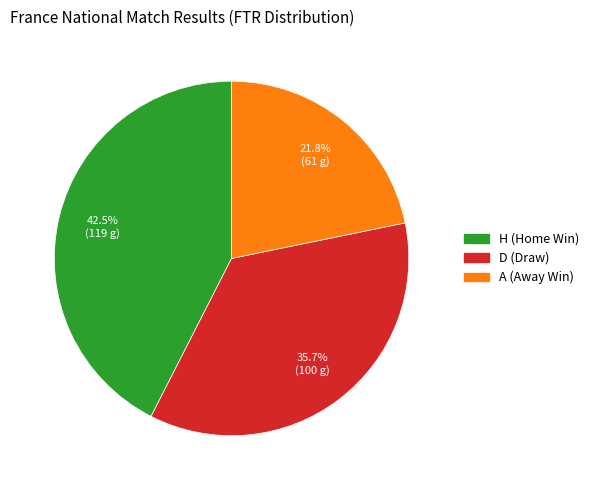

Between H and D, which is larger?

H